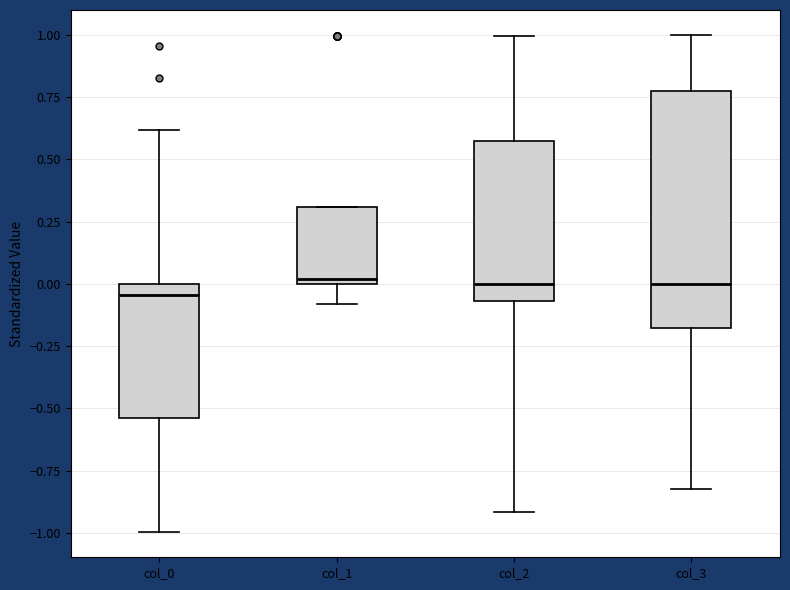

Comparing the boxes themselves (not the whiskers), which one is the tallest?

col_3